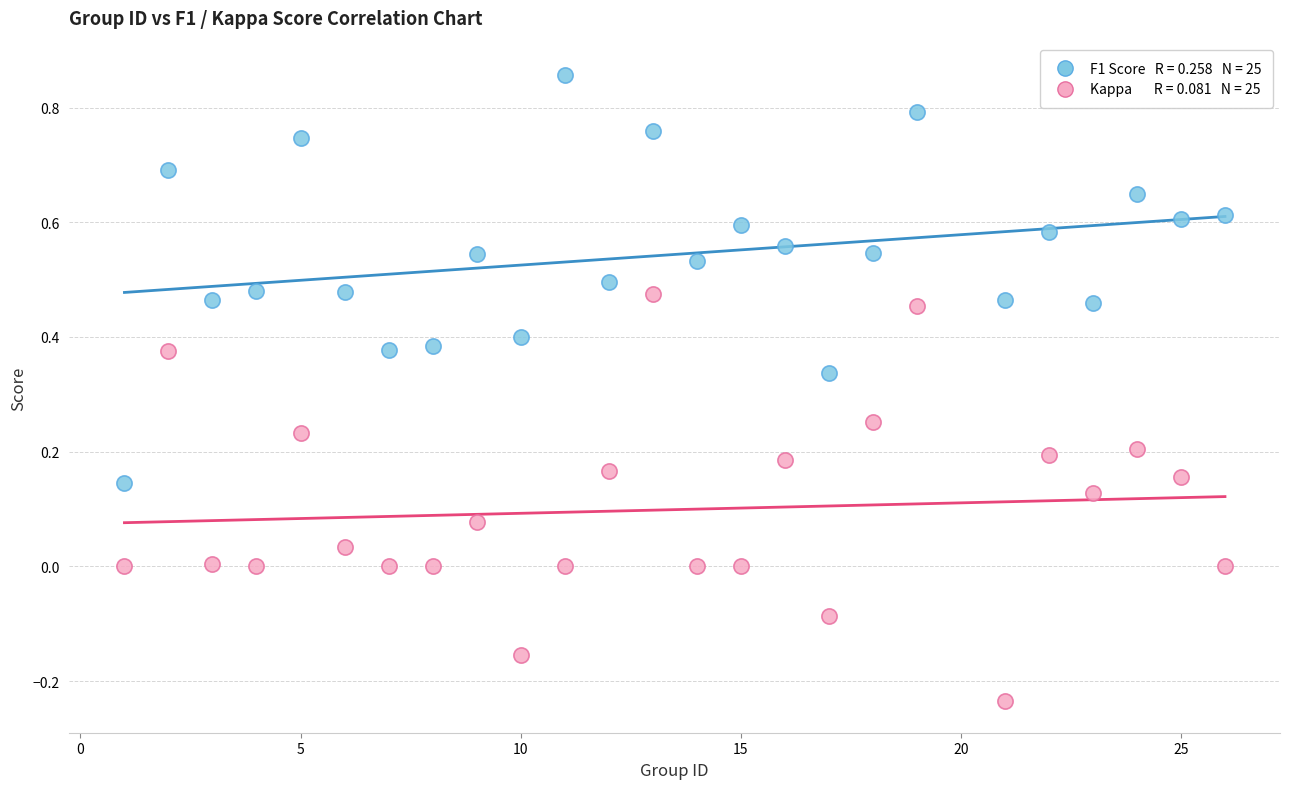

Across all data points, what is the range of X values (max minus min)?

25.0